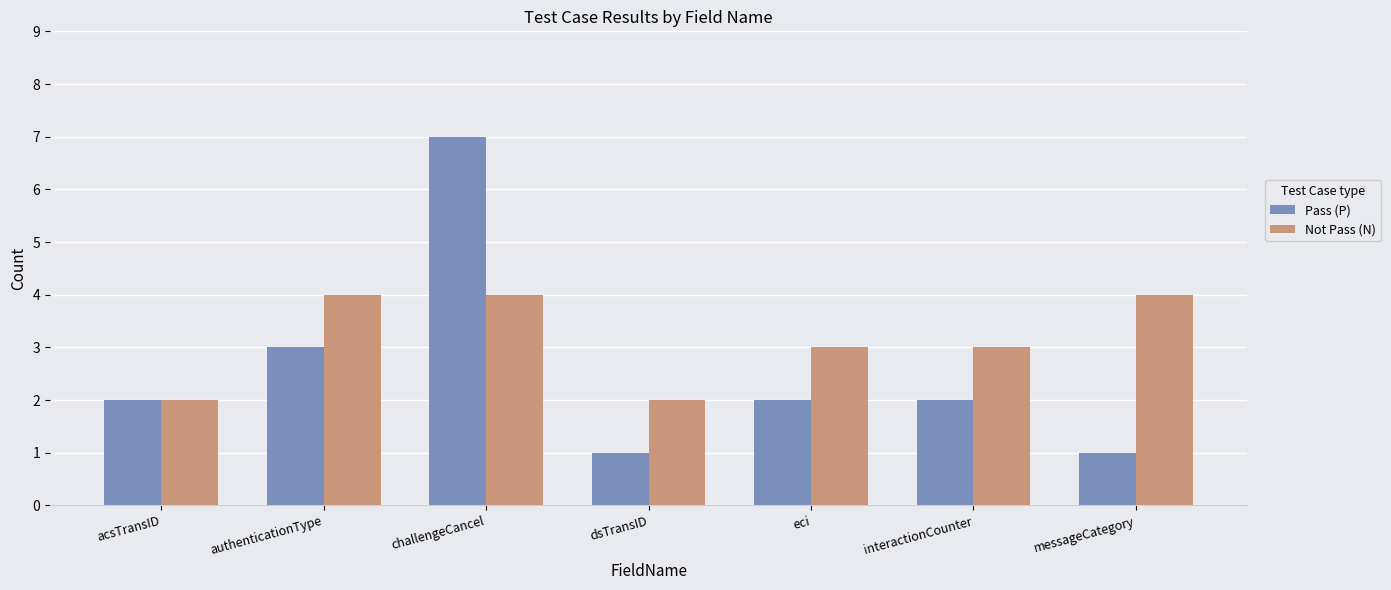

List the series in order of their overall mean, highest first.

Not Pass (N), Pass (P)